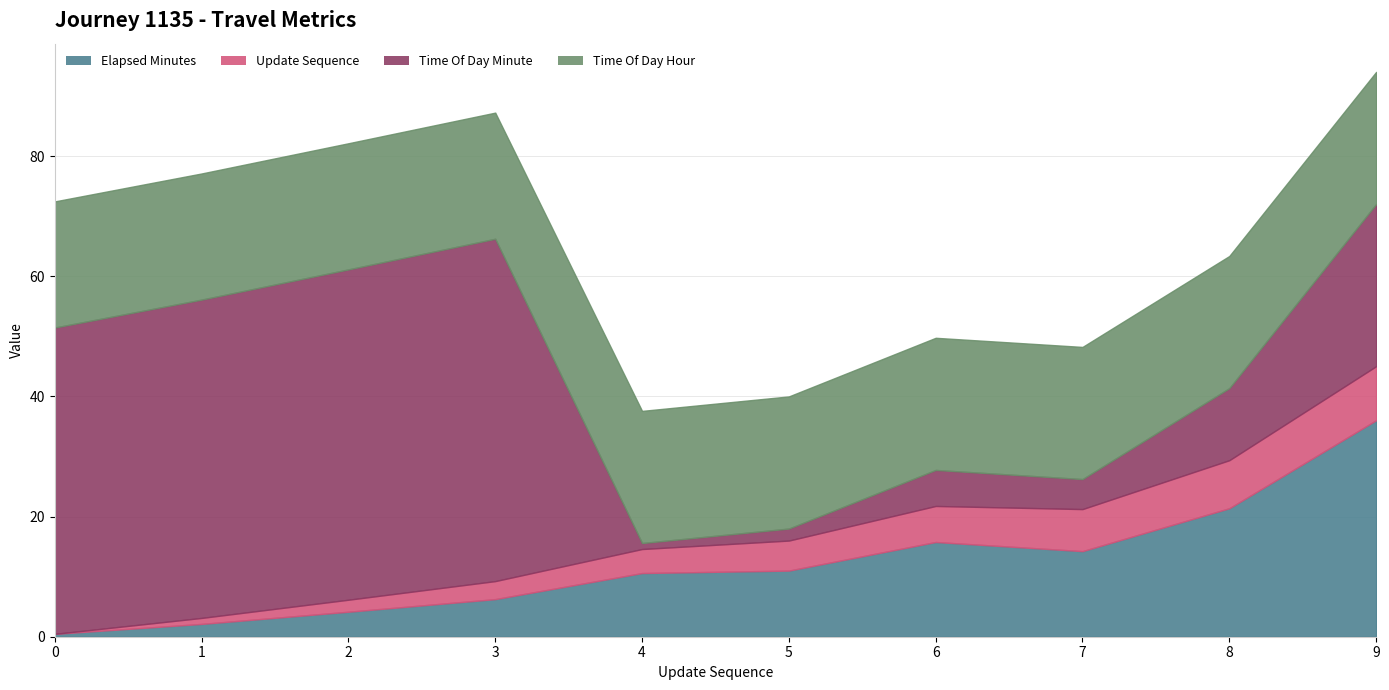

True or false: time_of_day_minute has more than 0 points higher than both neighbors.

True